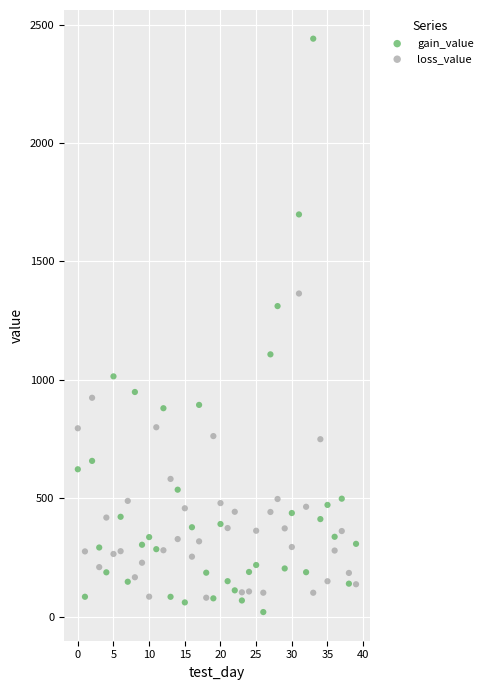

Which series contains the lowest Y value?

gain_value